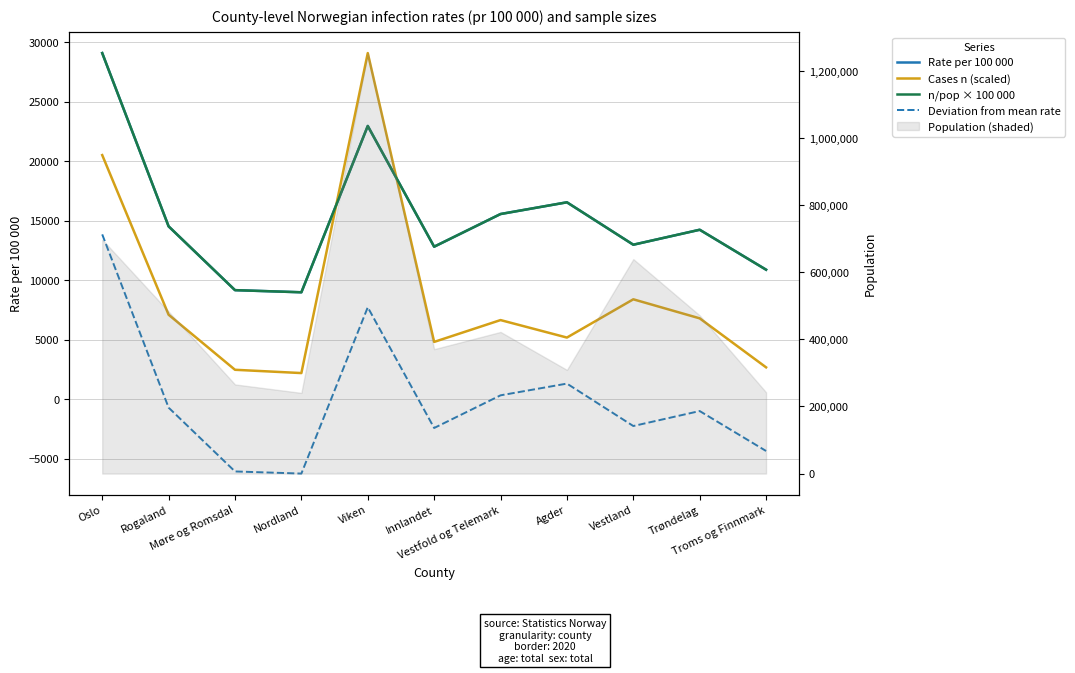

True or false: Cases n (scaled) has a value of 29073.6 at Viken.

True